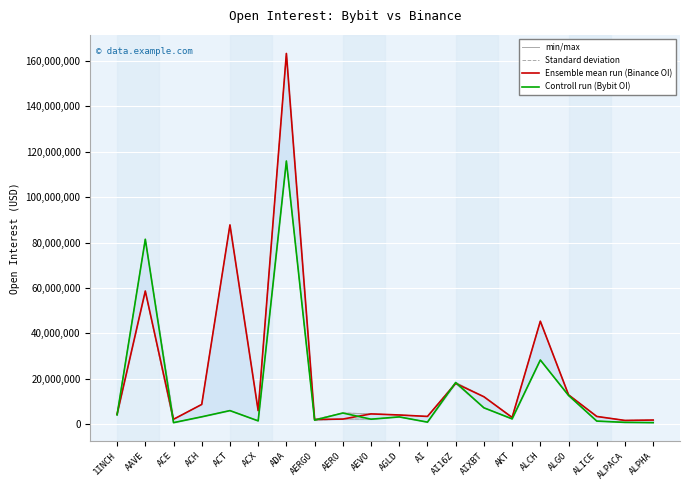

What is the spread (max minus min) of values at ACT?

81800763